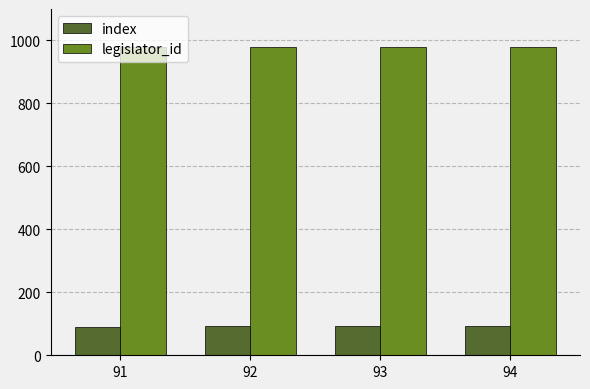

Is it true that legislator_id equals 671 at 94?

False